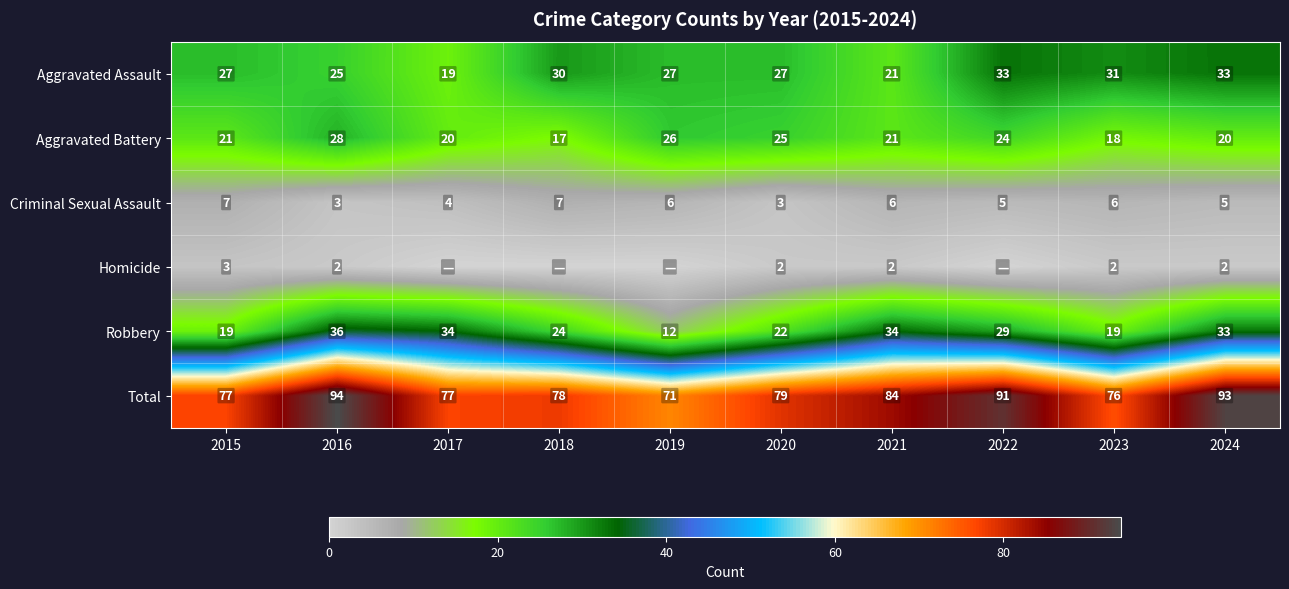

What is the sum of the Aggravated Assault values at 2020 and 2017?

46